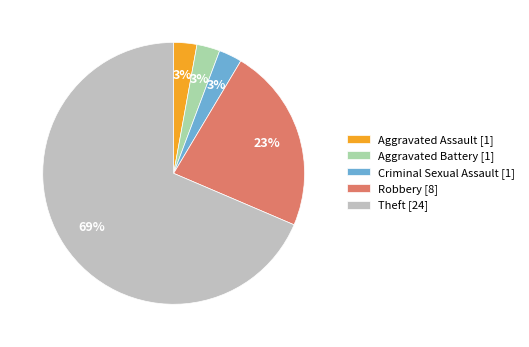

Which has a higher value, Robbery [8] or Criminal Sexual Assault [1]?

Robbery [8]